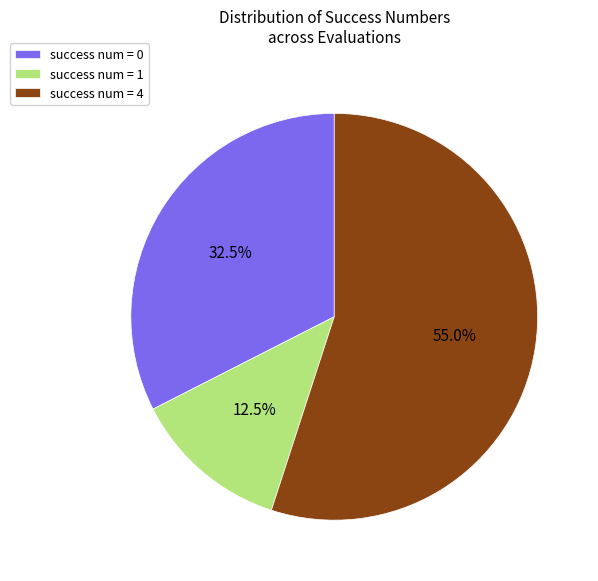

How many slices are in this pie chart?

3